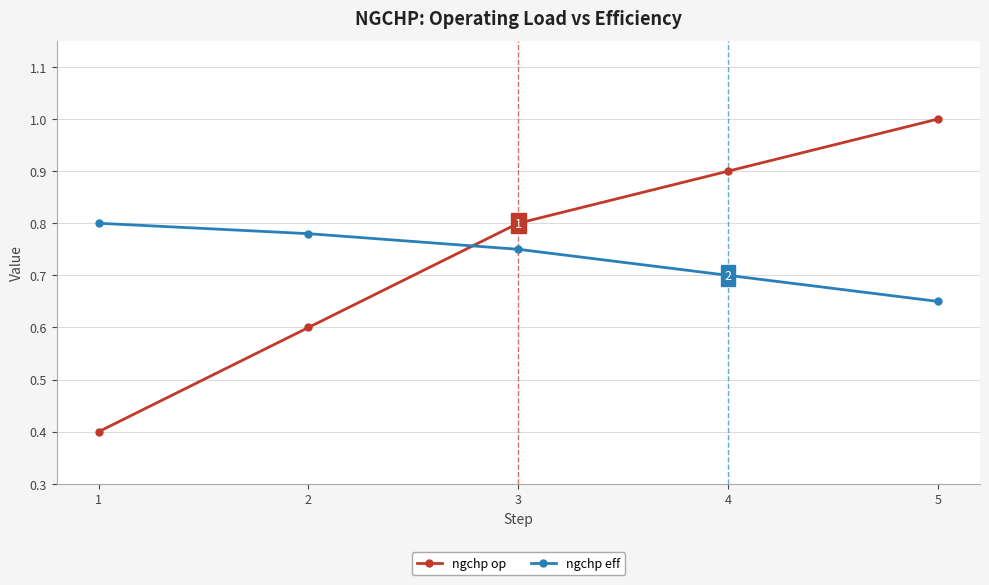

True or false: ngchp eff has a value of 1.1 at 2.

False